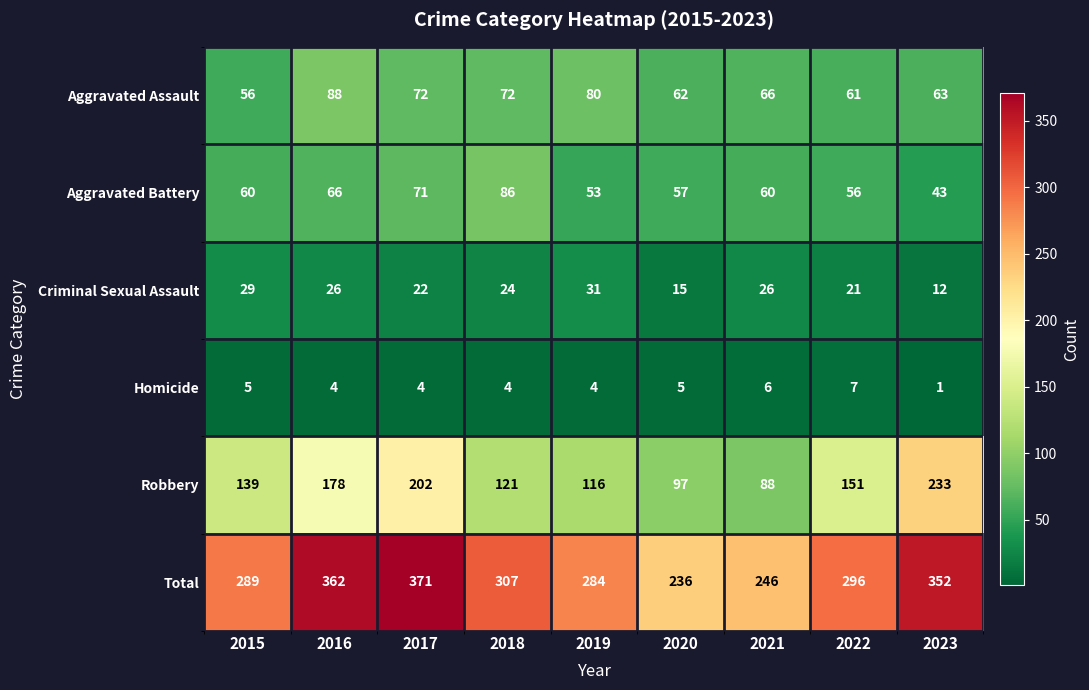

Is the value of Total at 2022 greater than the value of Homicide at 2023?

Yes